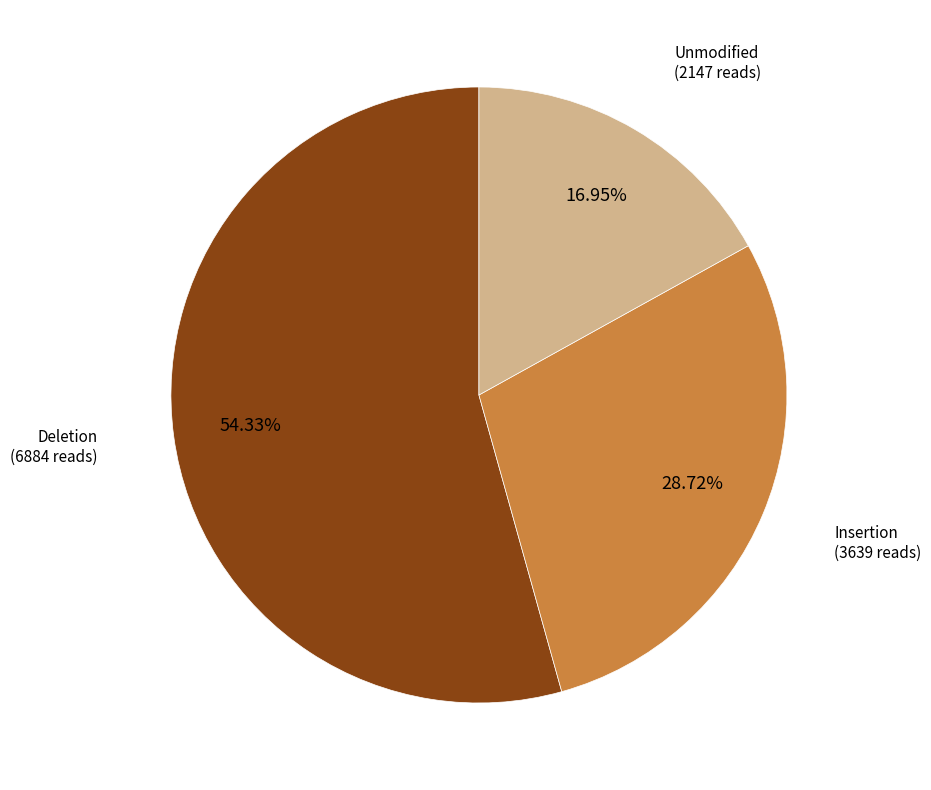

Is there a majority slice in this chart?

Yes